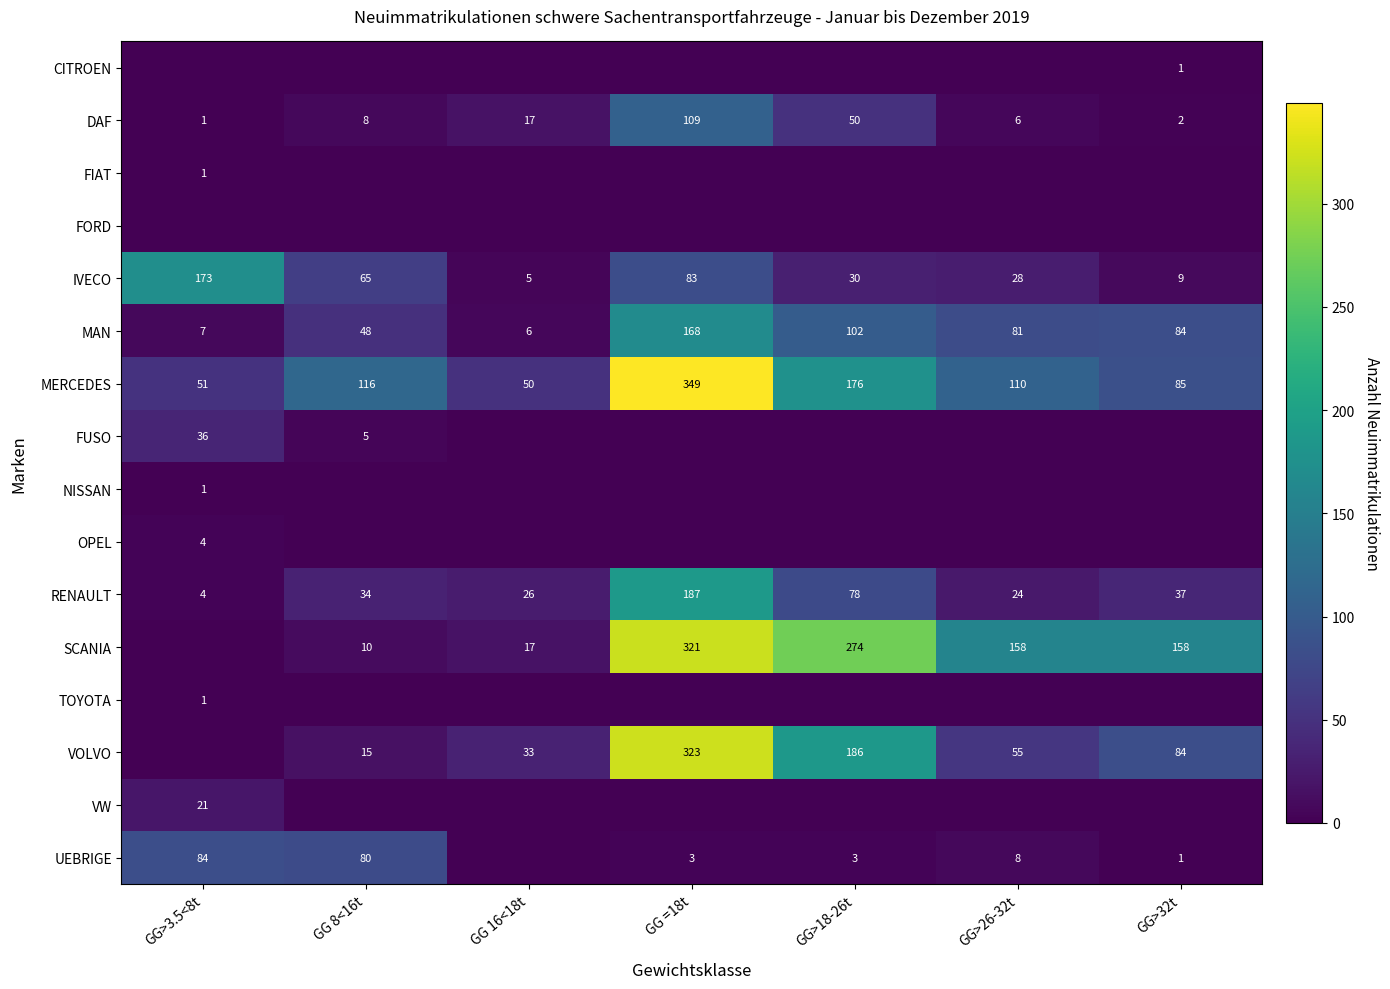

How many categories are shown in the chart?

7